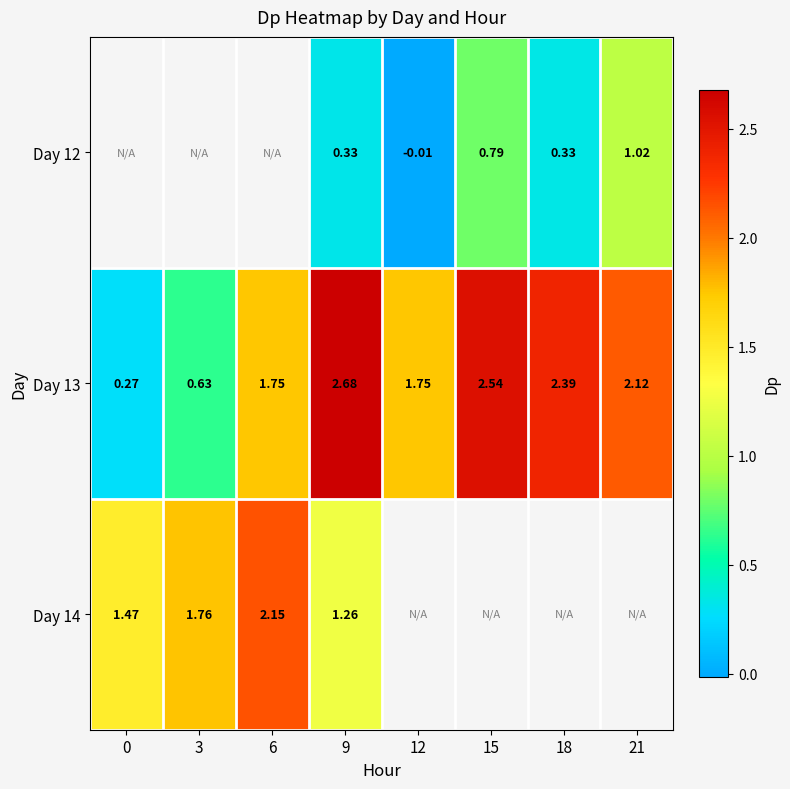

How many distinct data groups are displayed?

3